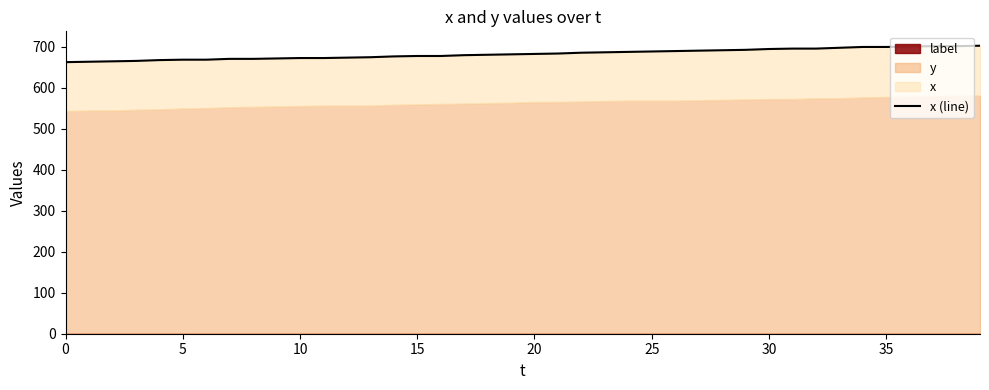

What is the difference between the values at 32 and 33?

2